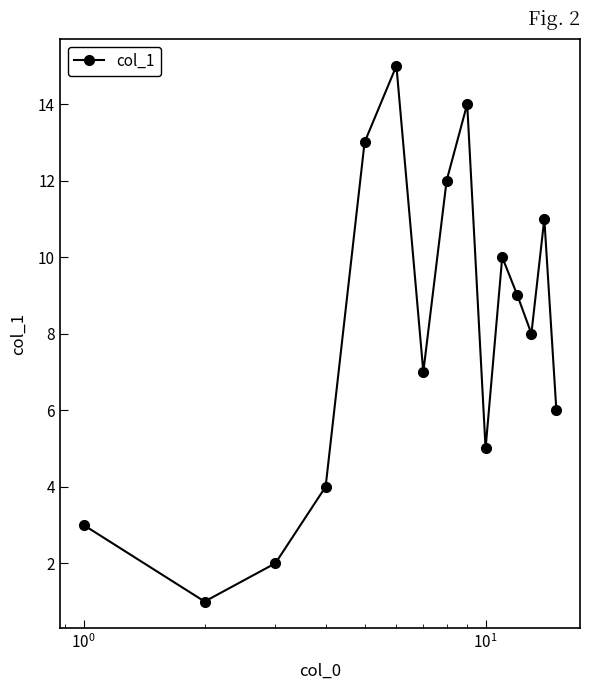

How many series are shown in this chart?

1